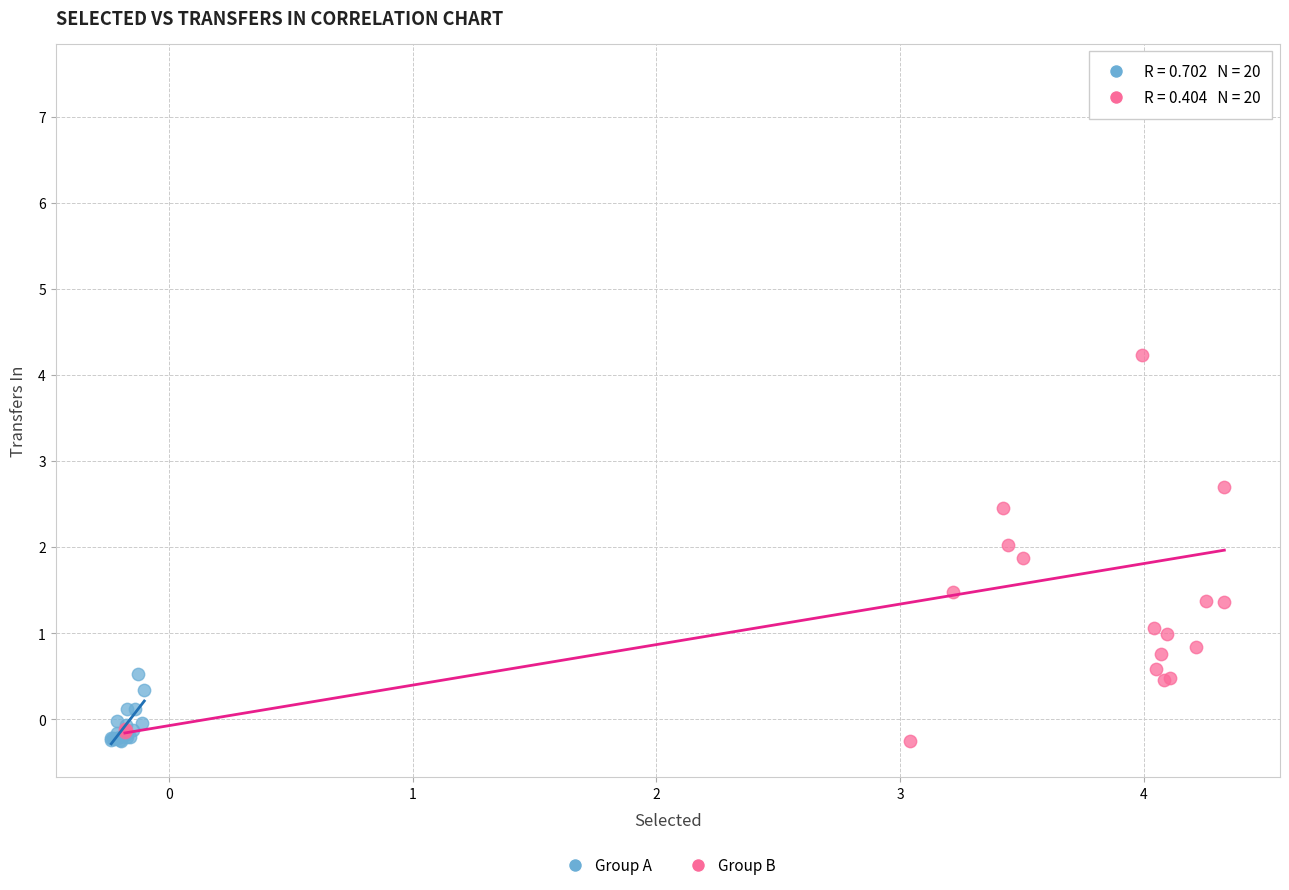

Which series contains the highest Y value?

Group B